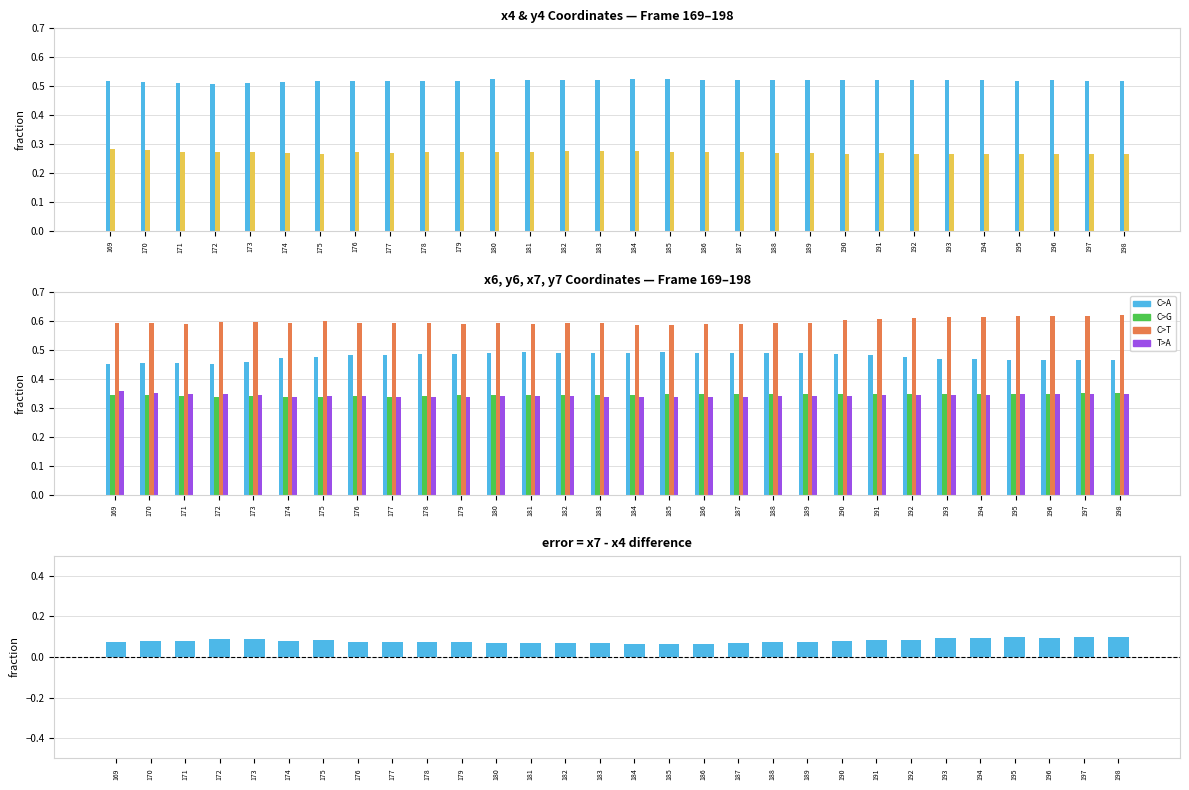

At which label does y4 reach its minimum?

193